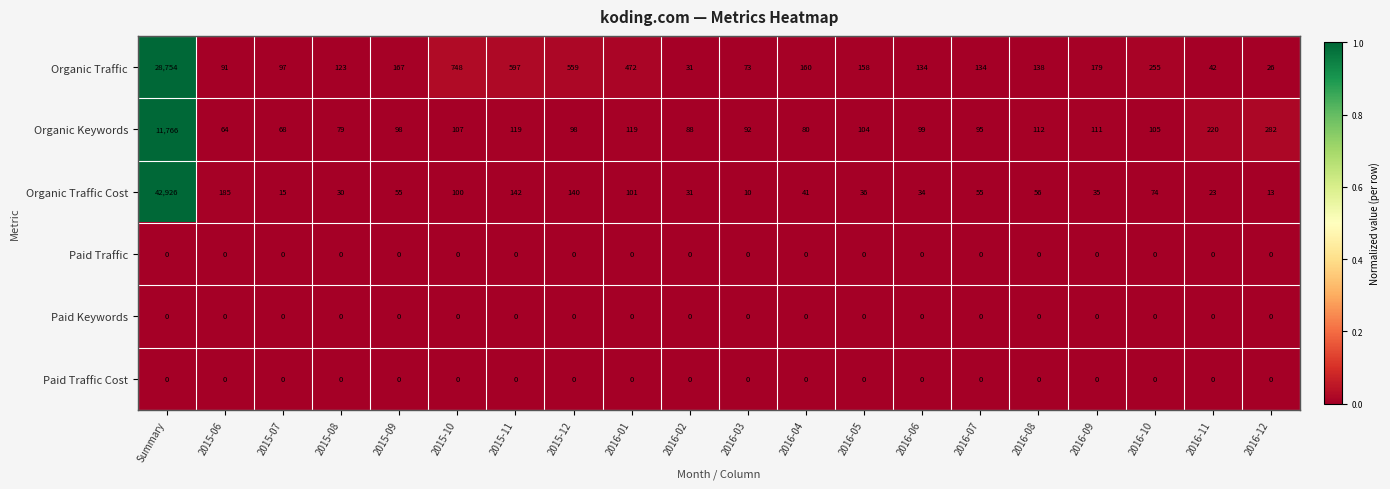

At which category is the sum across all series the highest?

Summary